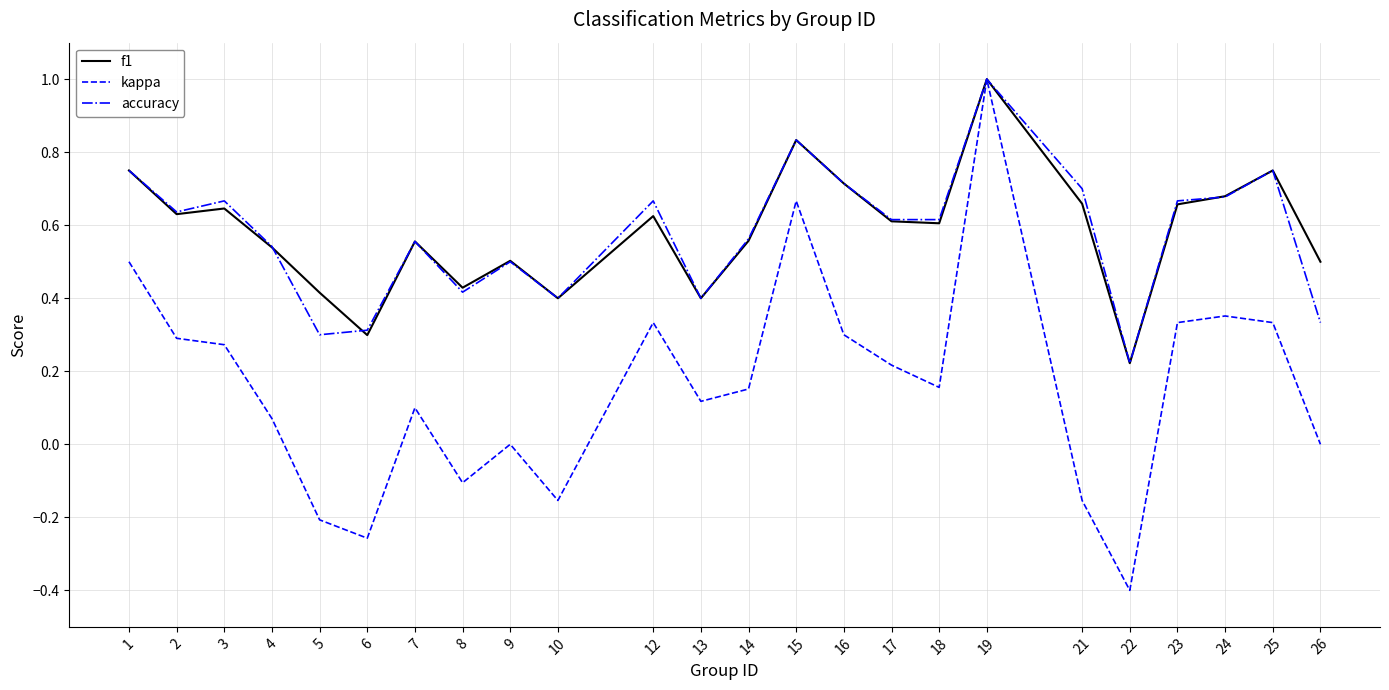

Which series has the widest spread of values?

kappa